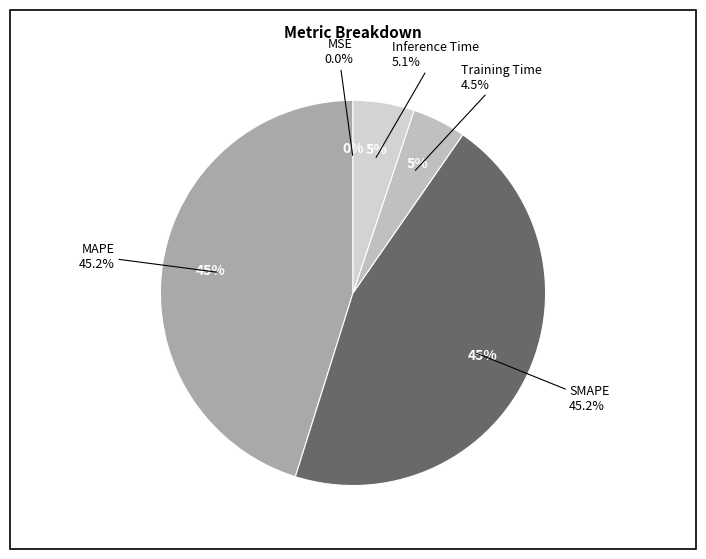

Combined, do Training Time and MSE account for over 50%?

No